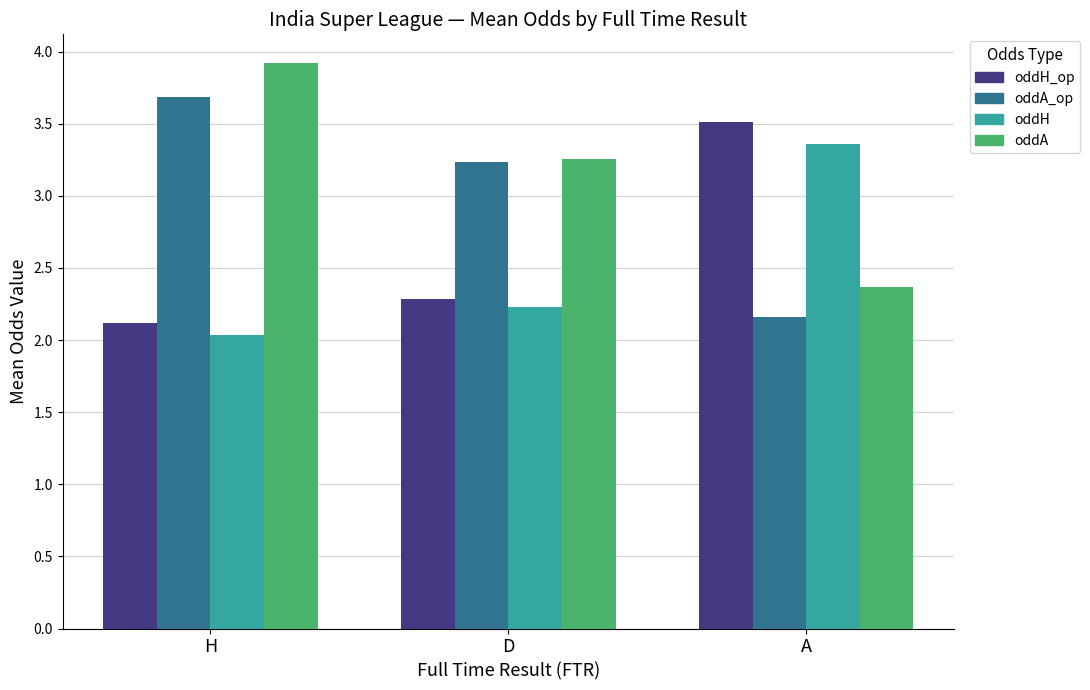

What is the sum of the oddA_op values at H and A?

5.8